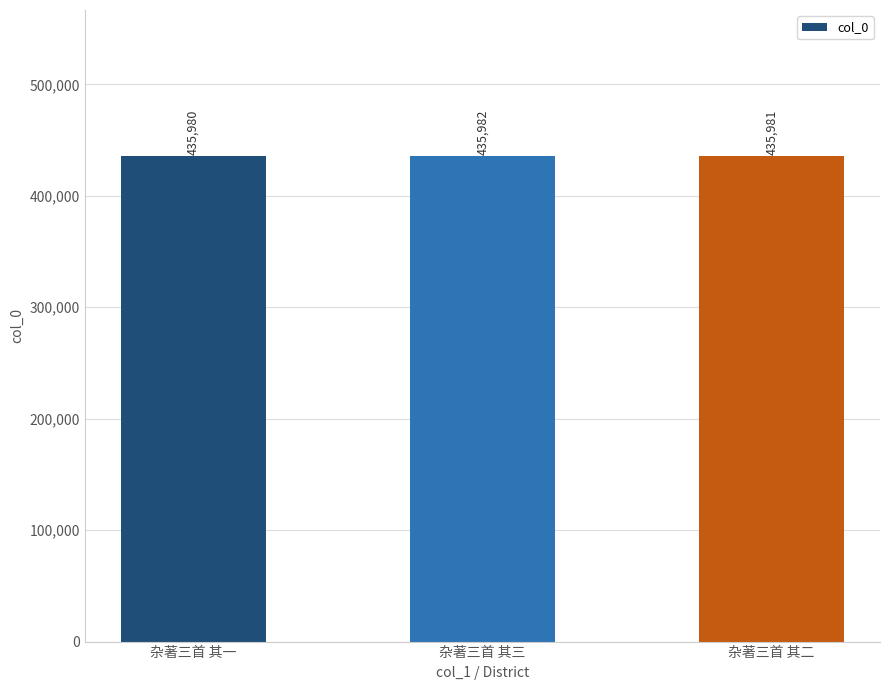

Rank the categories by value from lowest to highest.

杂著三首 其一, 杂著三首 其二, 杂著三首 其三